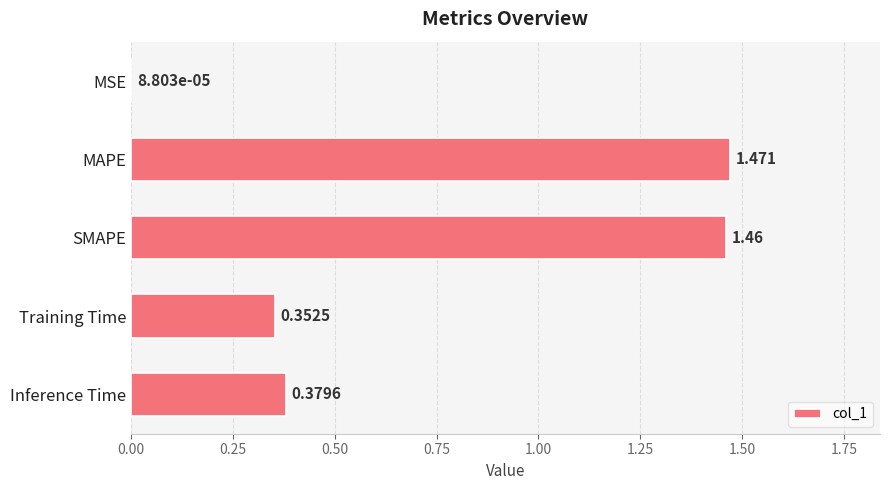

Where is the data nearest to the value 0?

MSE